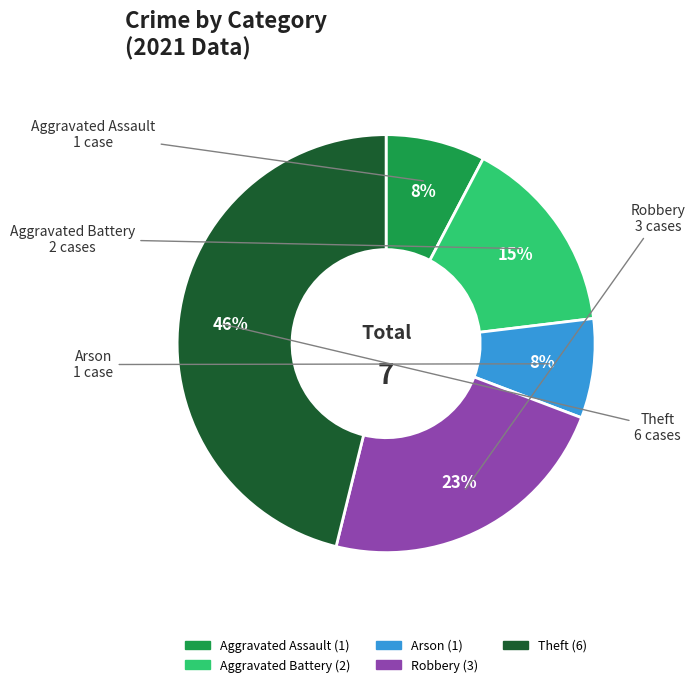

Which category has the biggest portion of the pie?

Theft